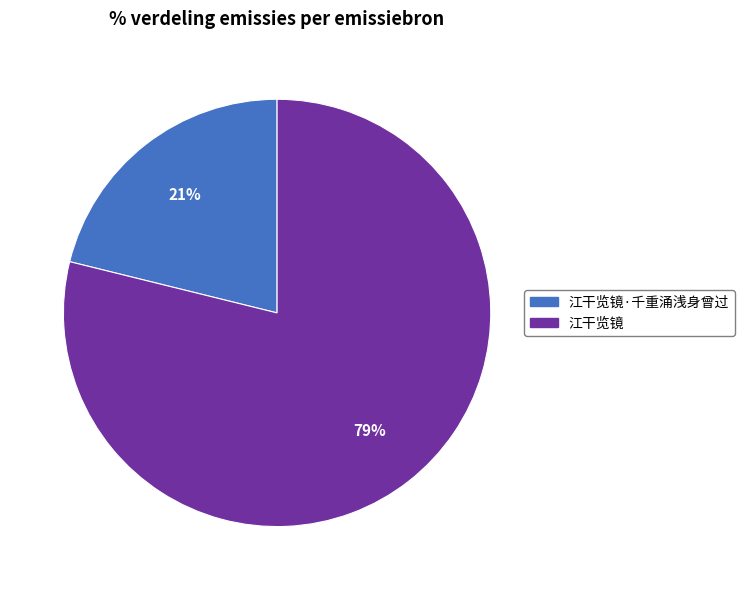

To the nearest percent, what is the average slice percentage?

50%